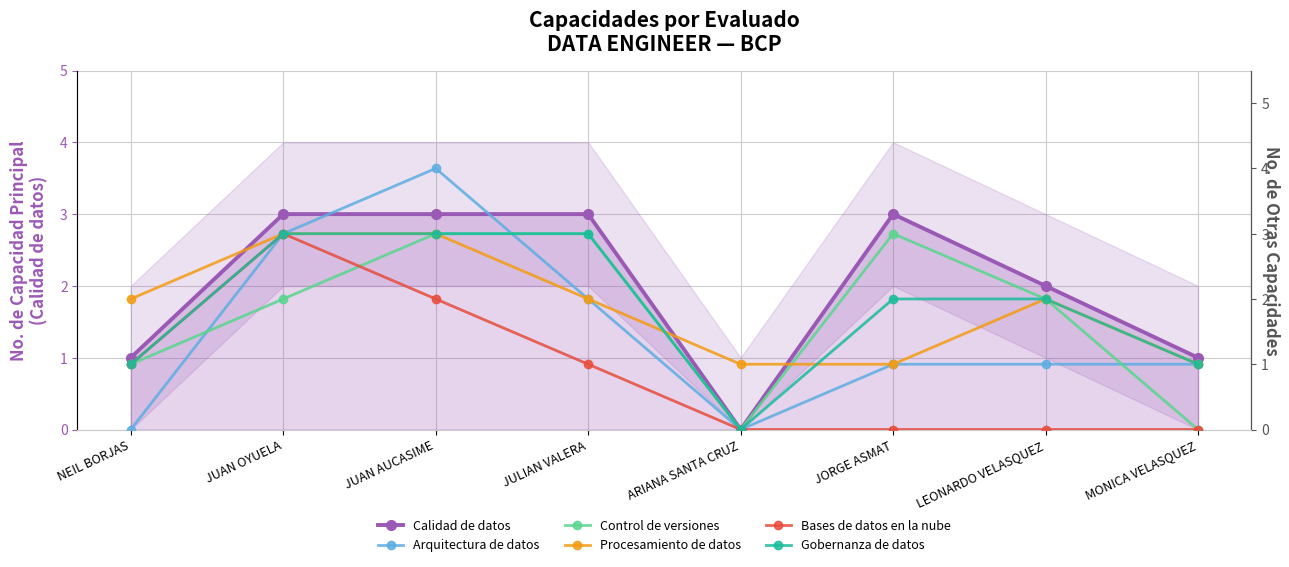

How many values in Calidad de datos are above zero?

7